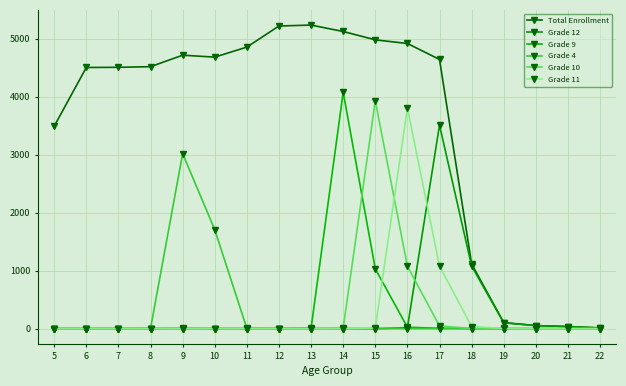

What is the average value of the Grade 10 series?

281